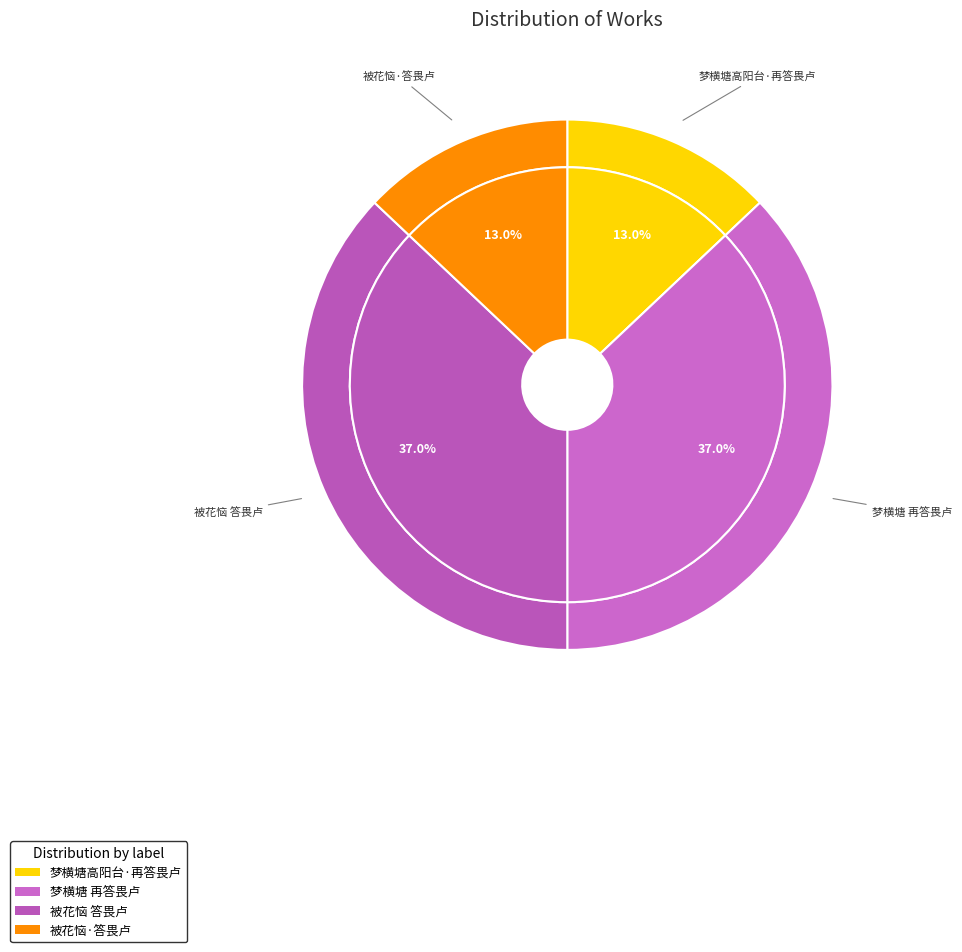

How many slices are in this pie chart?

4